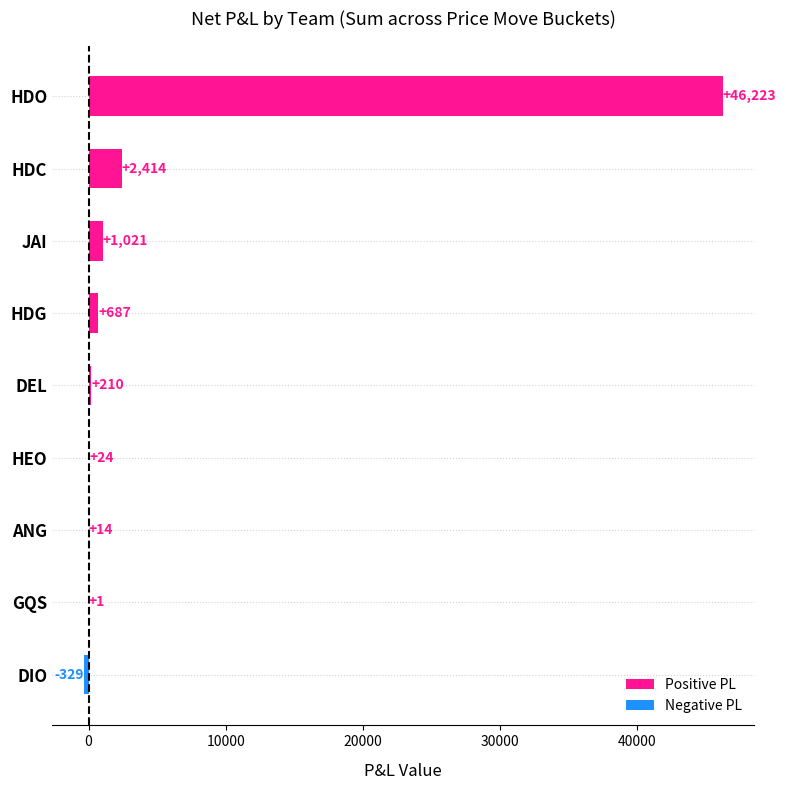

Which label corresponds to the largest value in the chart?

HDO